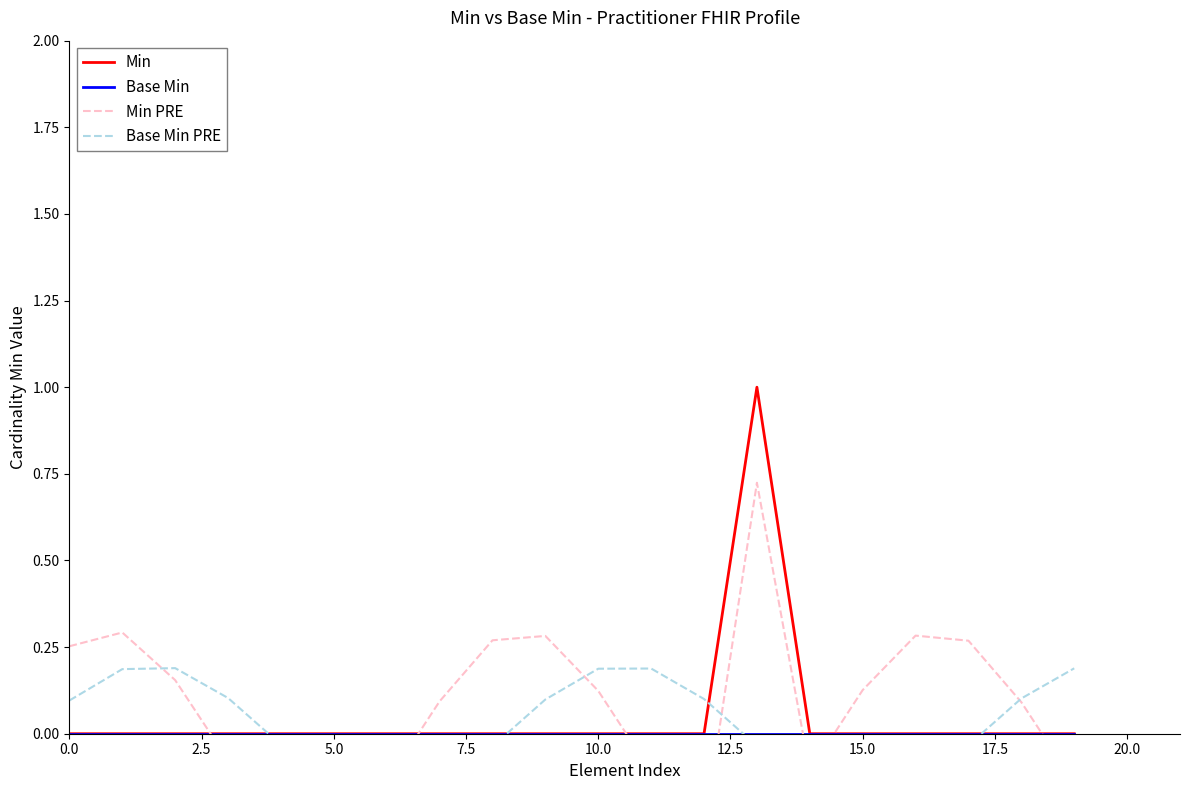

Is it true that Min equals 0 at 10.0?

True